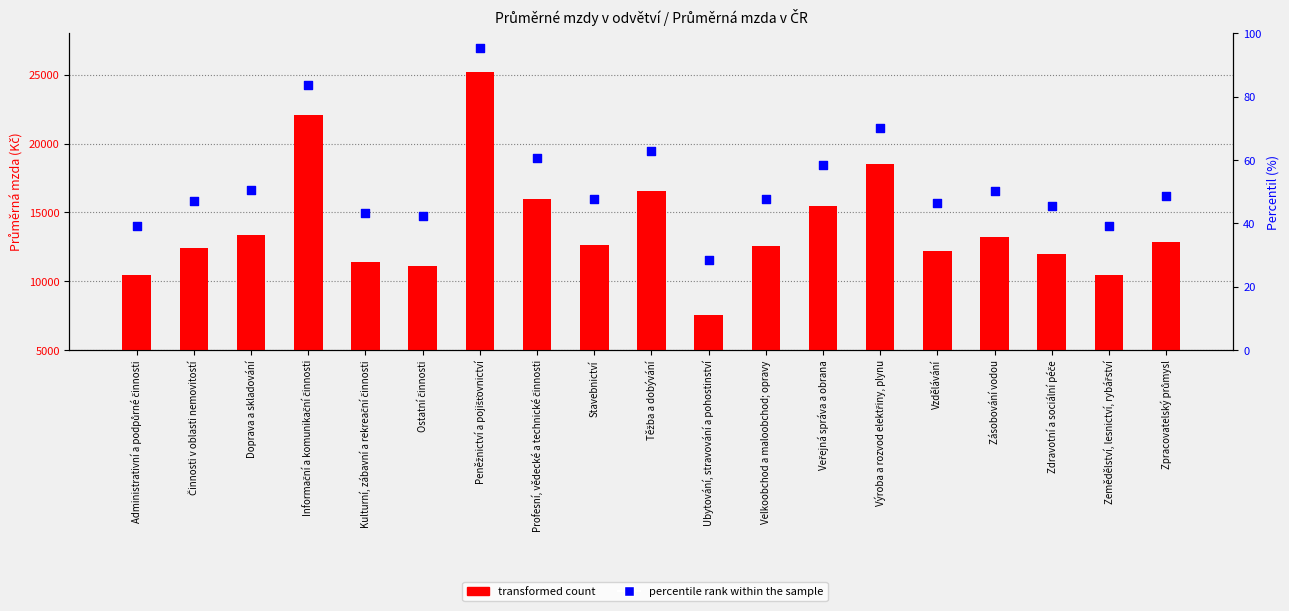

Which series reaches the maximum Y coordinate?

transformed count